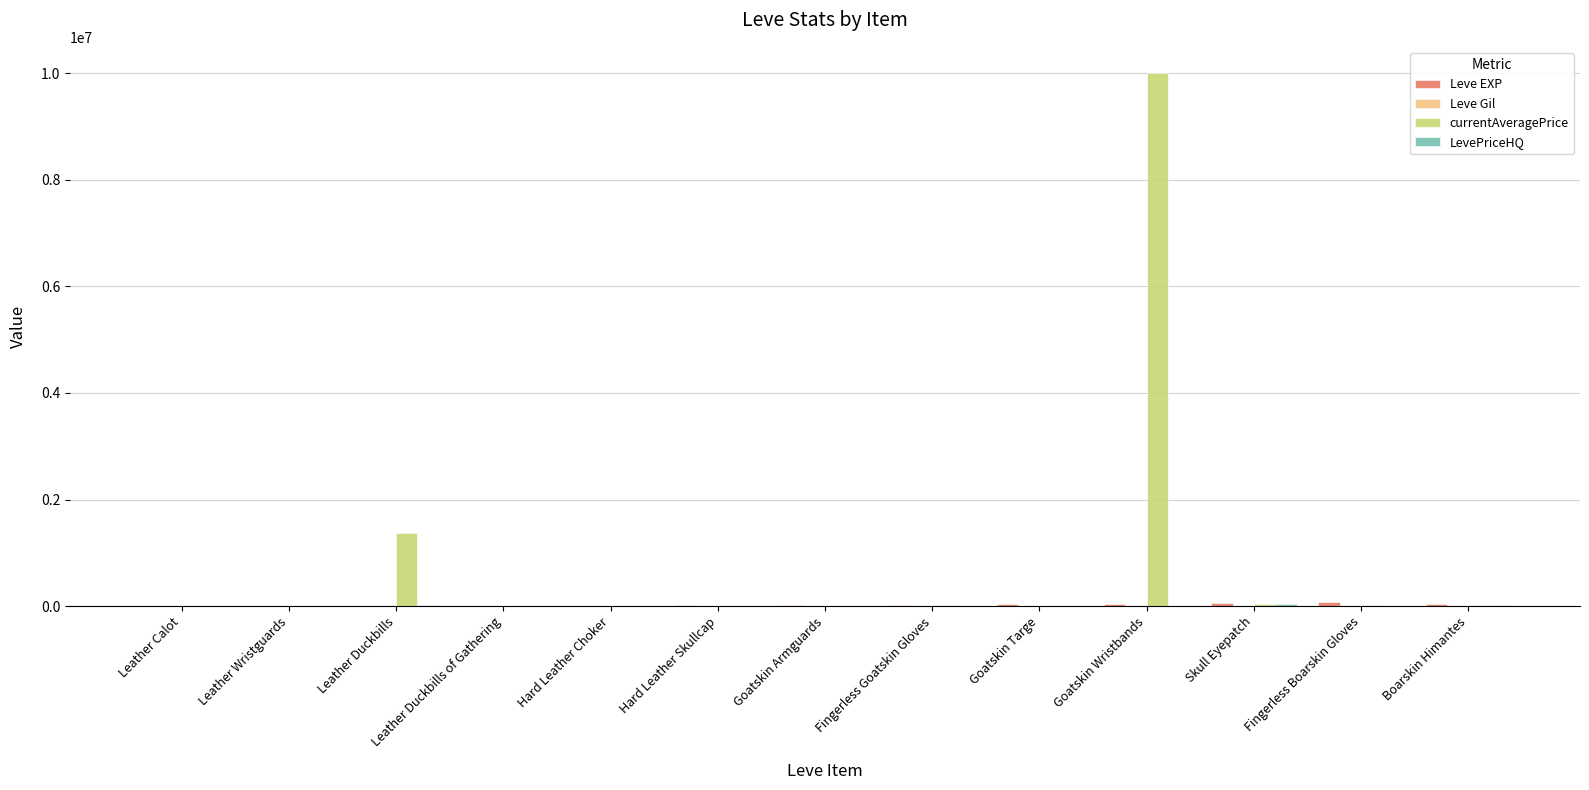

Which category has the highest value across all series?

Goatskin Wristbands